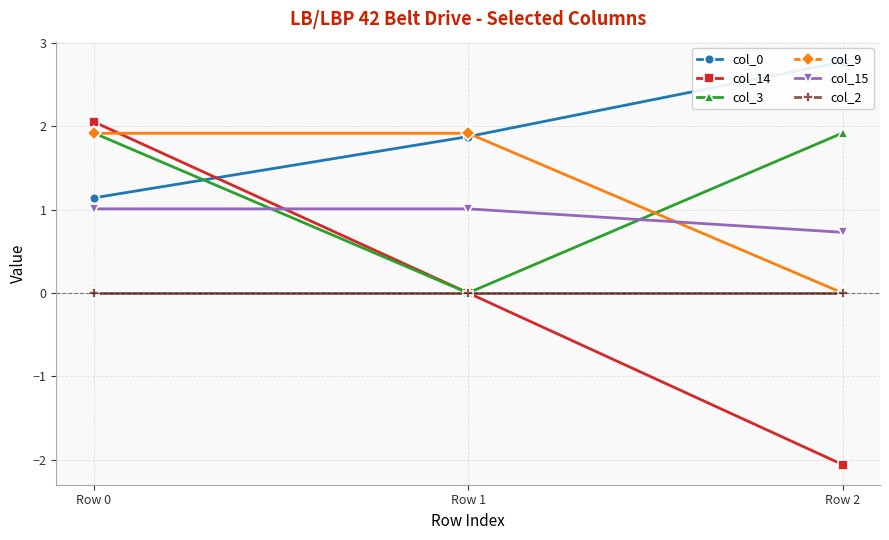

Does the chart have visible grid lines?

Yes